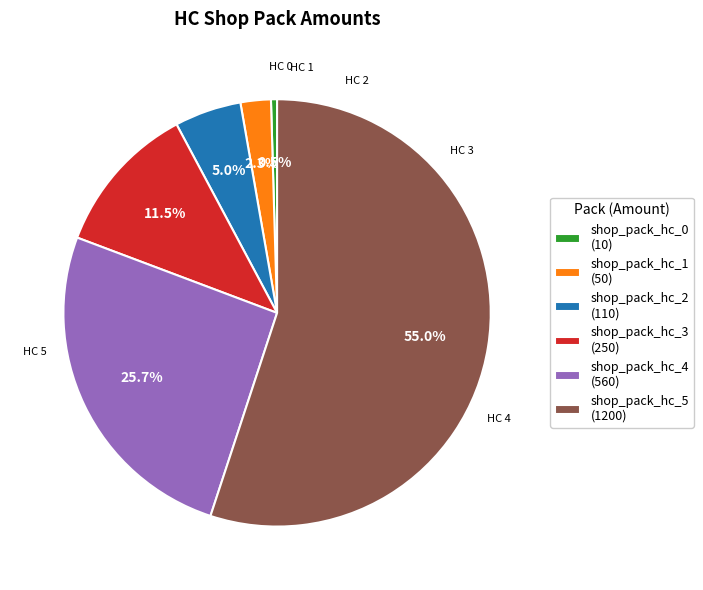

To the nearest percent, what is the difference between the shop_pack_hc_5 and shop_pack_hc_1 slice percentages?

53%